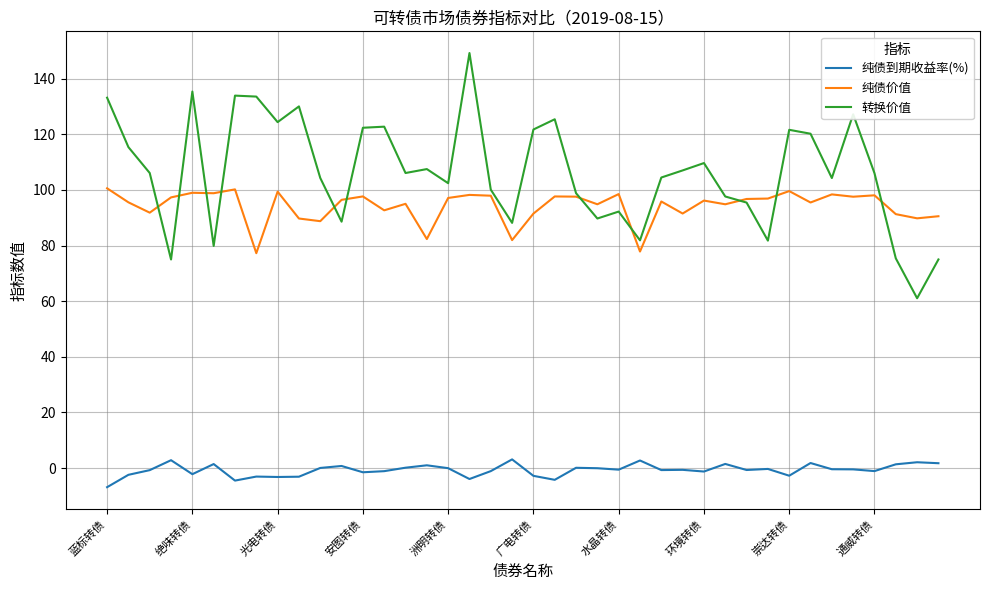

Rank the series by their maximum value, from lowest to highest.

纯债到期收益率(%), 纯债价值, 转换价值